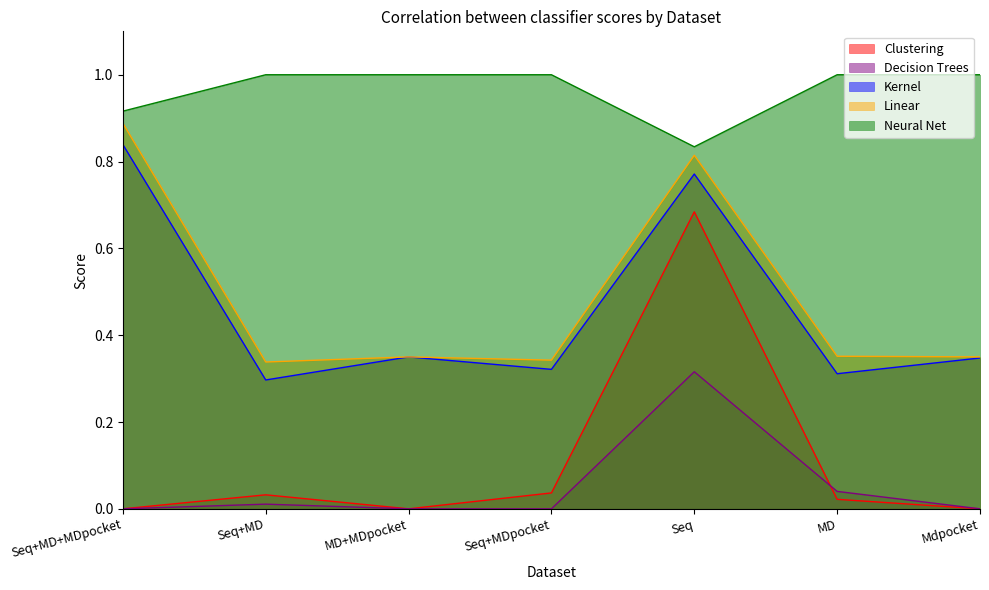

Which has a higher value, MD+MDpocket or Seq+MD+MDpocket?

Seq+MD+MDpocket